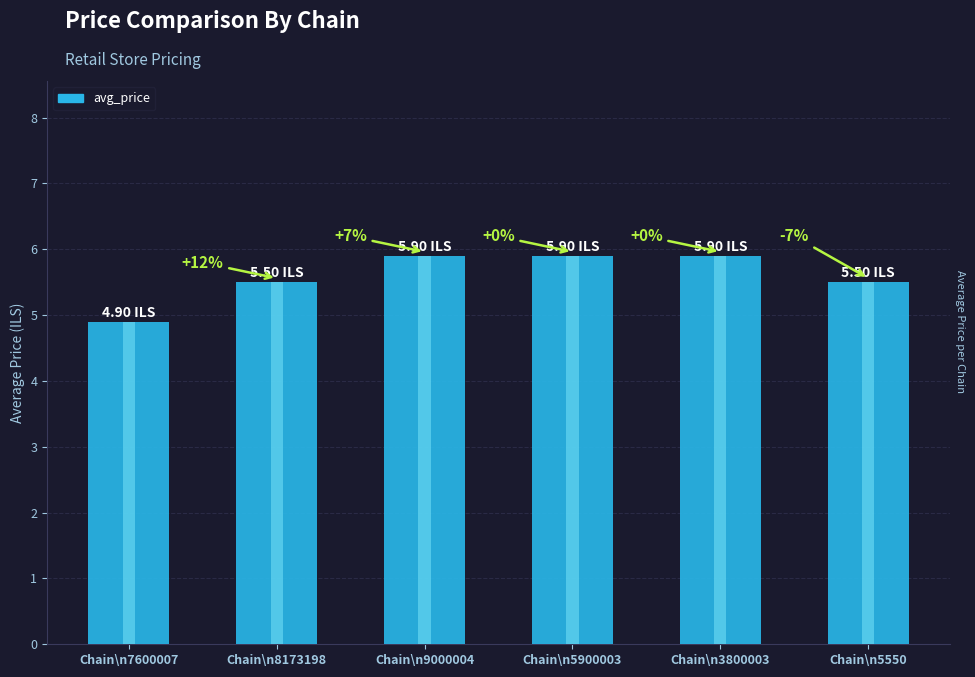

Which has a higher value, Chain\n5550 or Chain\n8173198?

Chain\n5550